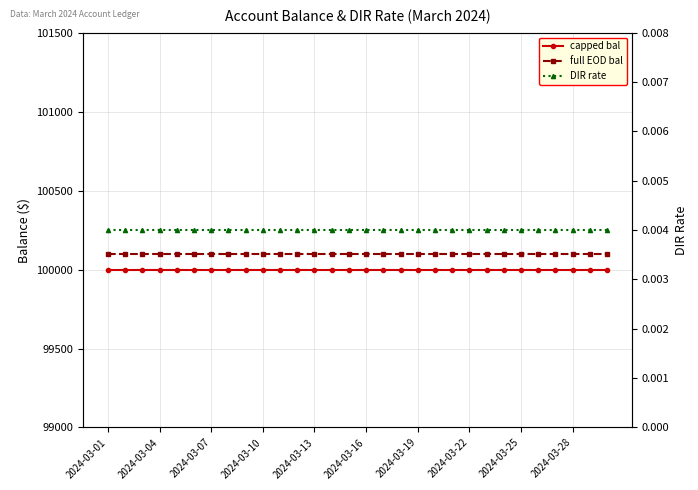

Is the value of capped bal at 2024-03-22 greater than the value of DIR rate at 2024-03-13?

Yes